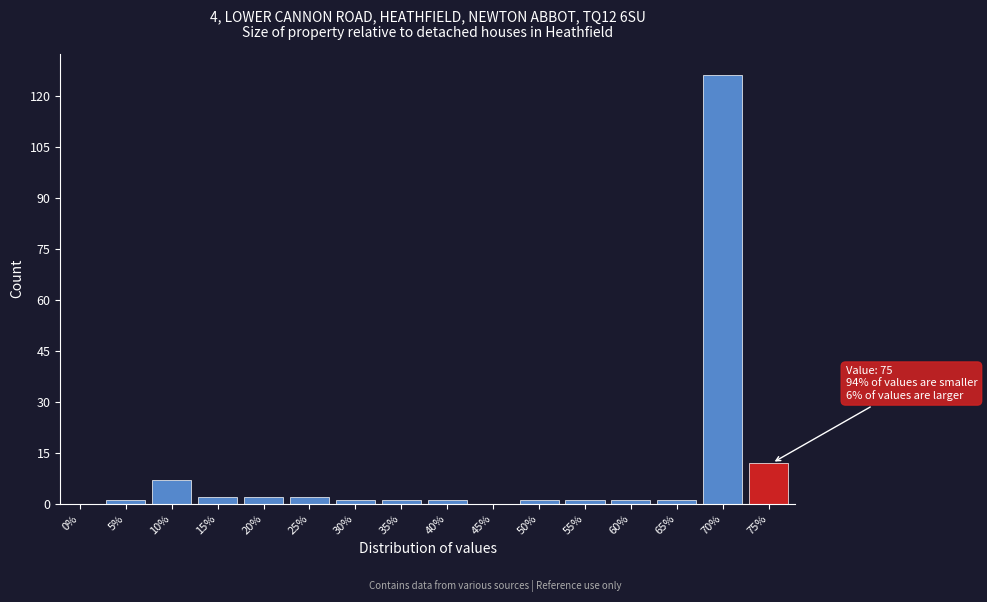

Reading left to right, what are all the values shown in this chart?

0%=0	5%=1	10%=7	15%=2	20%=2	25%=2	30%=1	35%=1	40%=1	45%=0	50%=1	55%=1	60%=1	65%=1	70%=126	75%=12